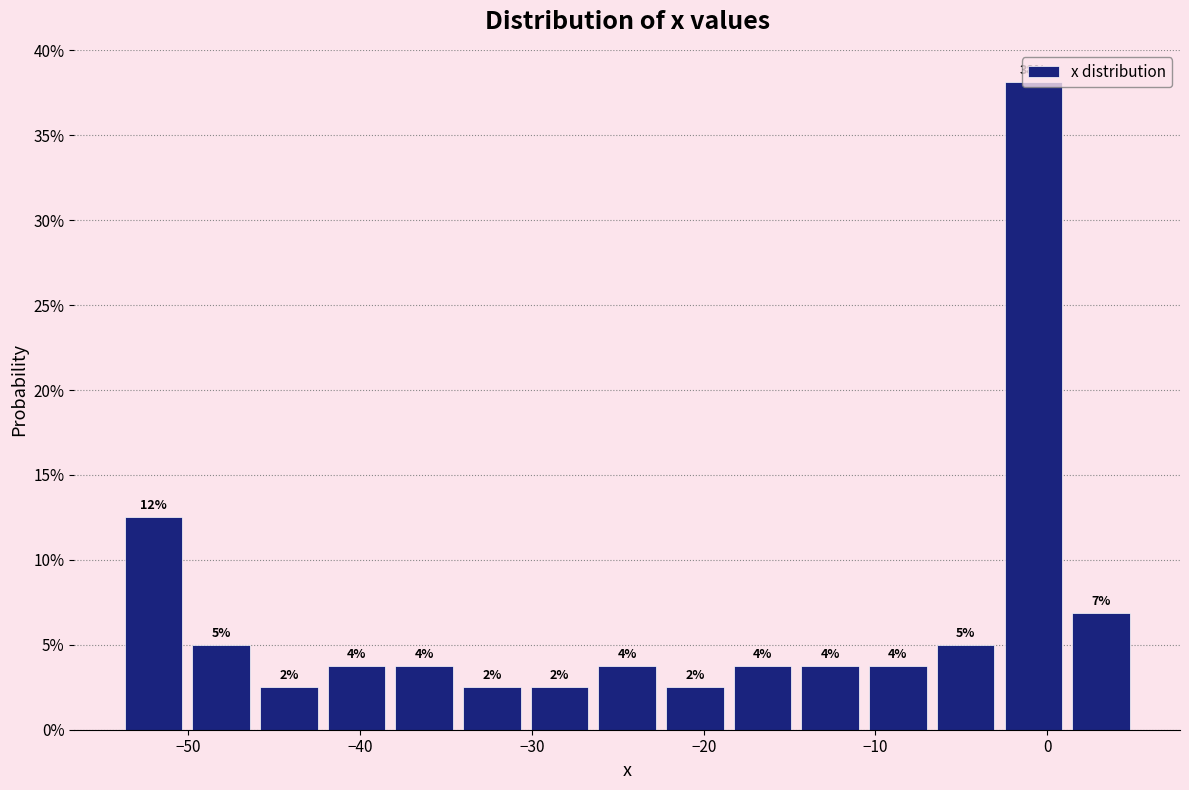

Read against the x-axis, roughly where is the centre of the tallest bar?

-1